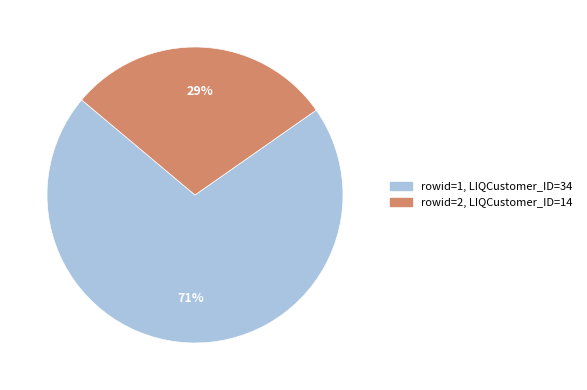

Is there a majority slice in this chart?

Yes